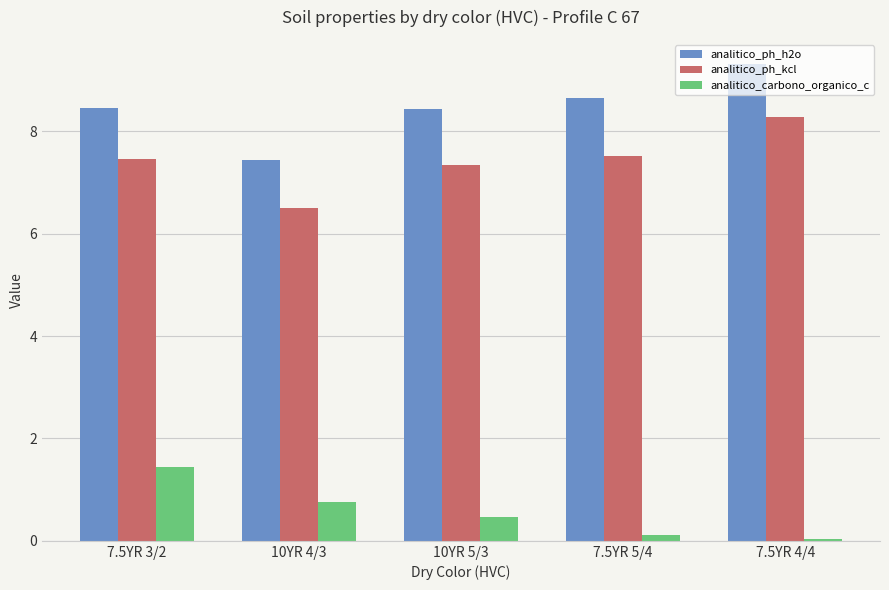

Between 7.5YR 3/2 and 7.5YR 5/4, which series saw the biggest shift?

analitico_carbono_organico_c